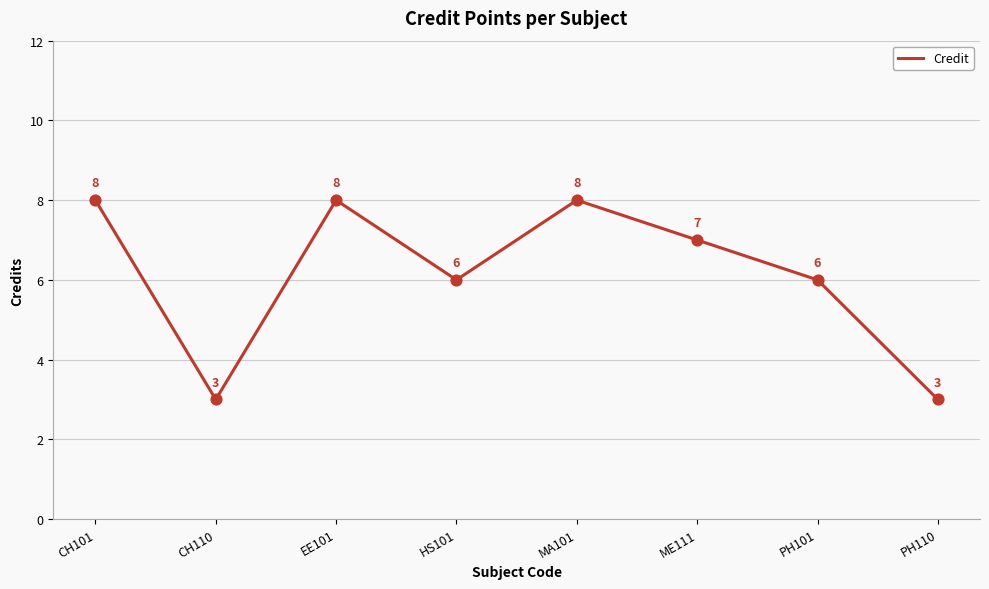

Which has a higher value, MA101 or CH110?

MA101